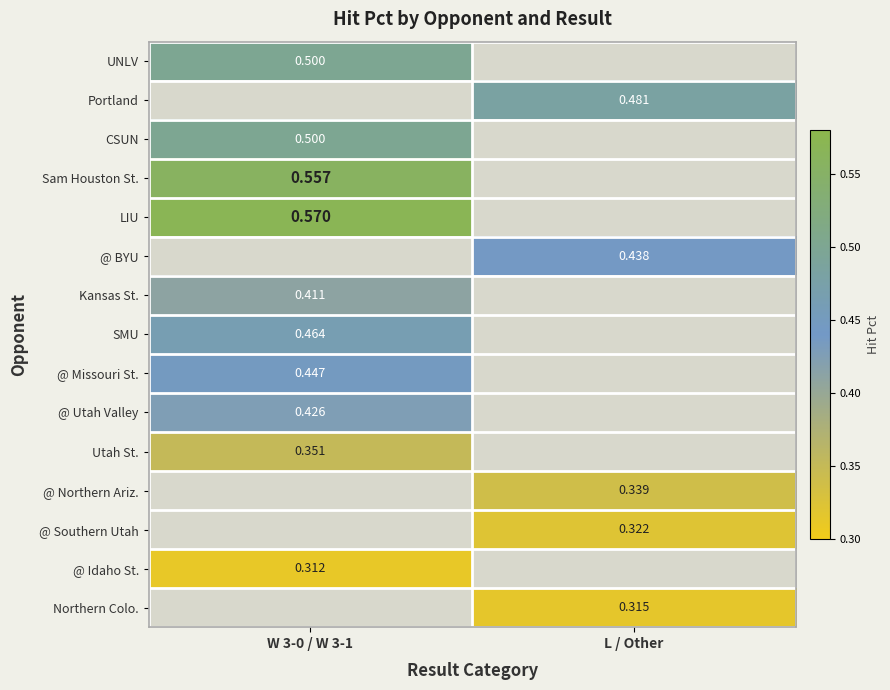

Is the value of @ Utah Valley at W 3-0 / W 3-1 greater than the value of @ Missouri St. at W 3-0 / W 3-1?

No